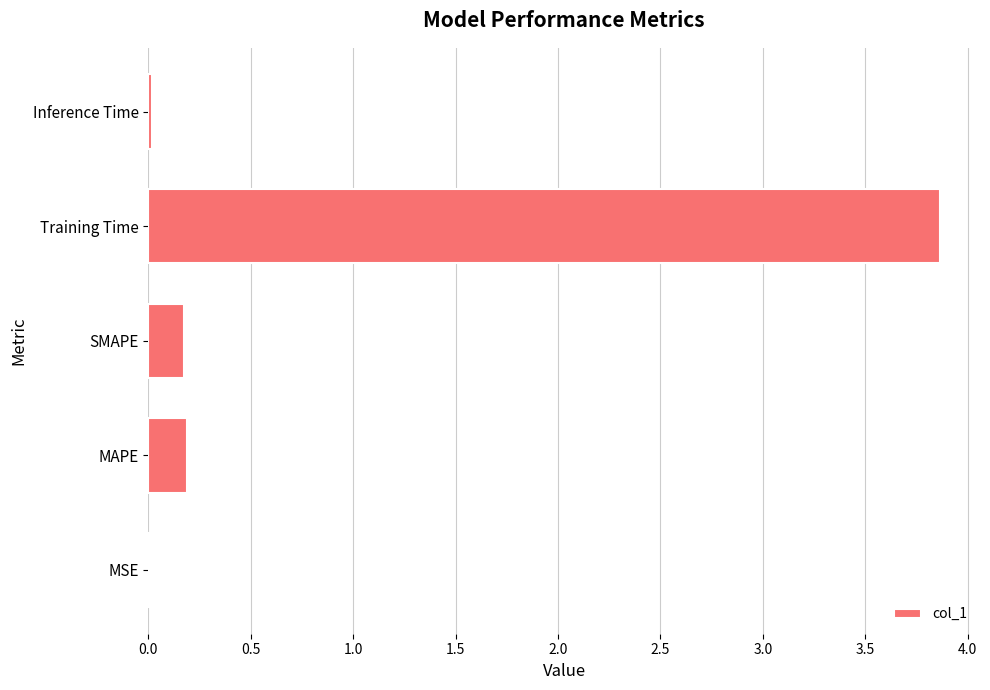

The value at MSE is 0.0. True or false?

True